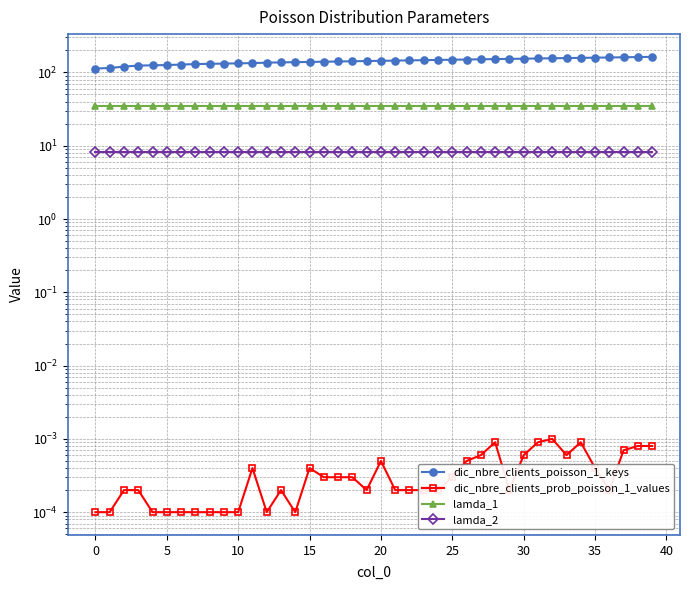

True or false: lamda_2 has a value of 2.6 at 34.

False